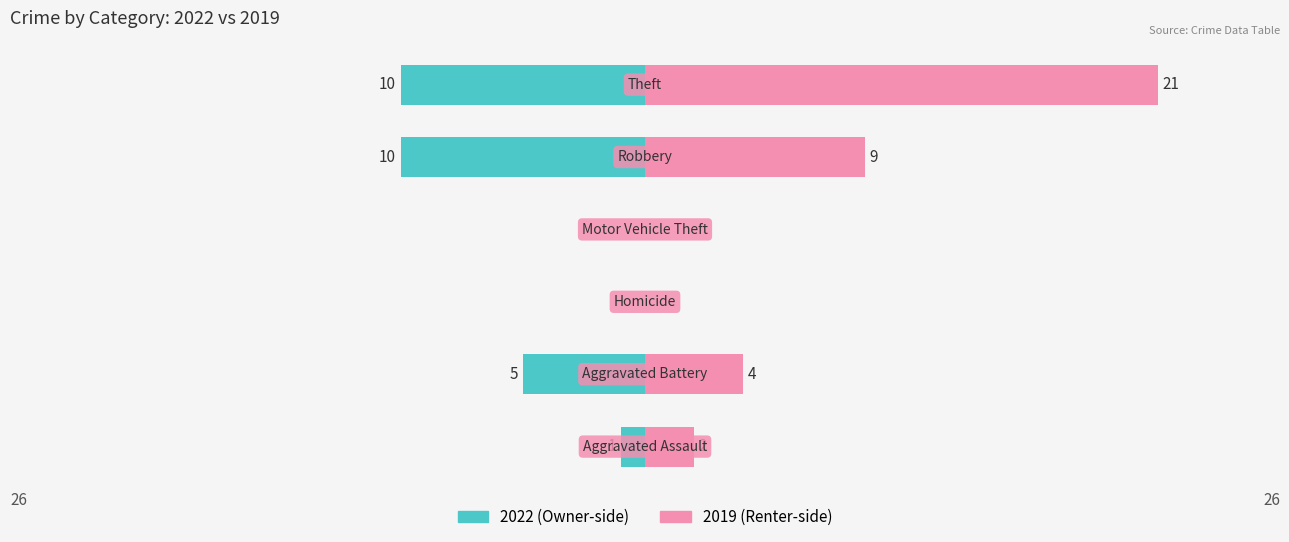

True or false: Renter-occupied has a value of 1 at Homicide.

False